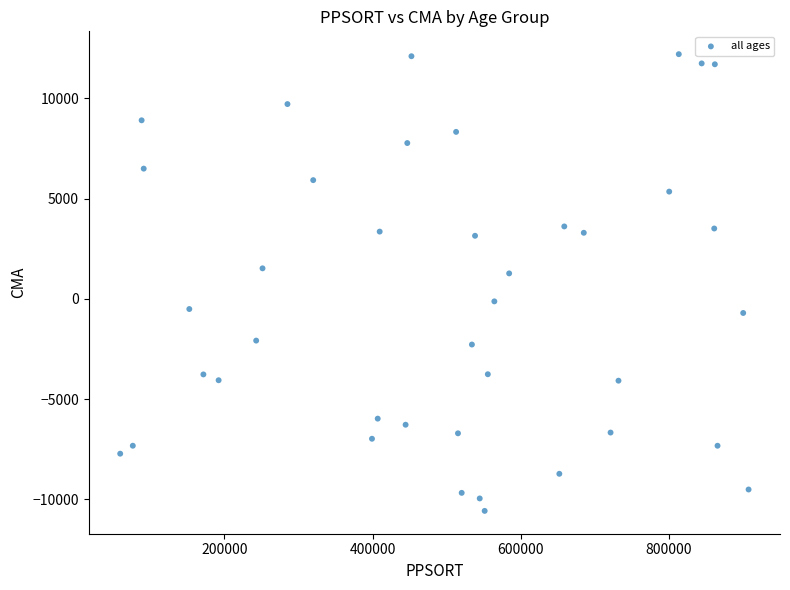

What is the range of Y values (max minus min)?

22783.8